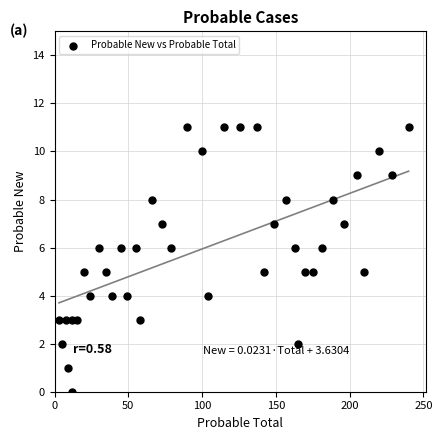

What is the range of Y values (max minus min)?

11